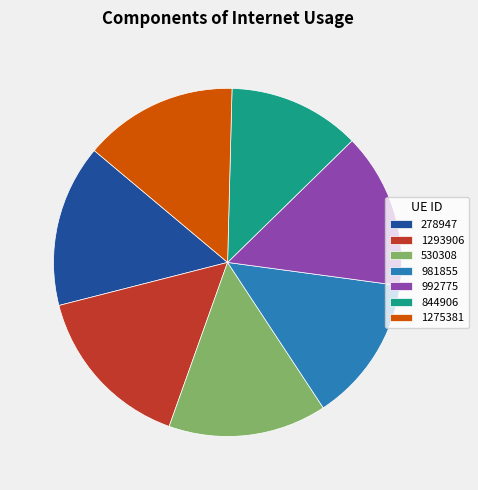

Is the sum of 530308 and 992775 greater than half?

No